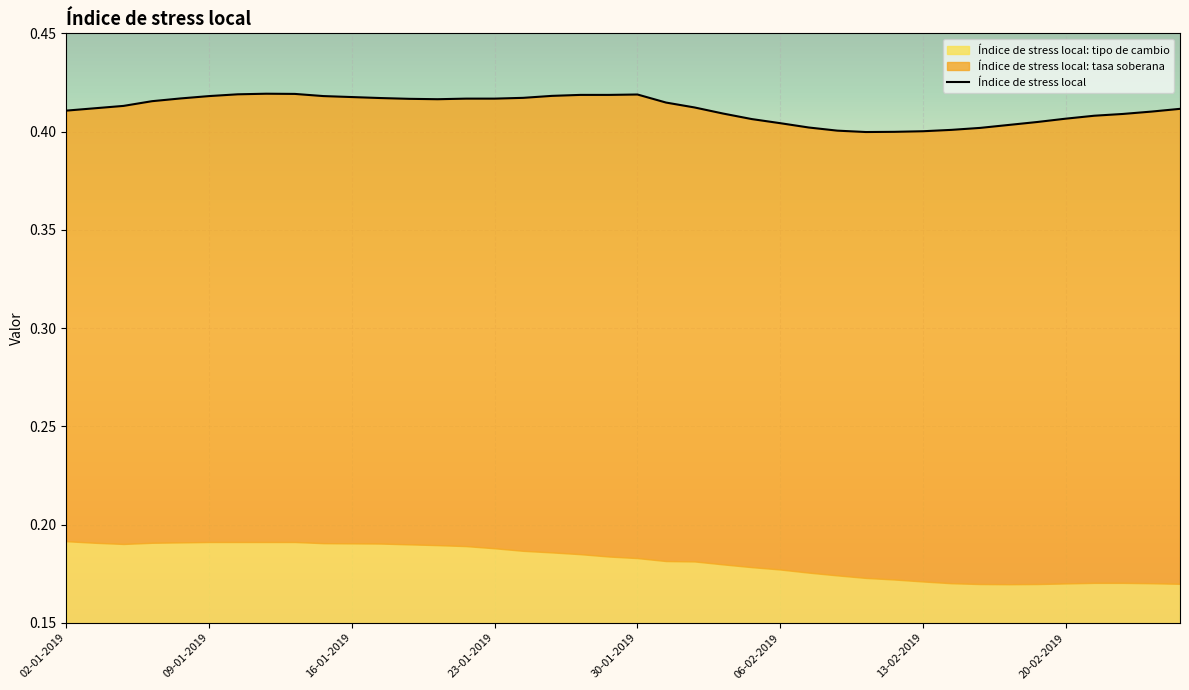

How many interior local valleys (lower than both neighbors) does the data have?

2